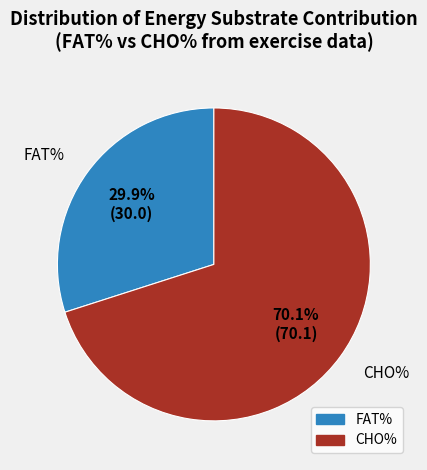

What is the smallest slice in the pie chart?

FAT%